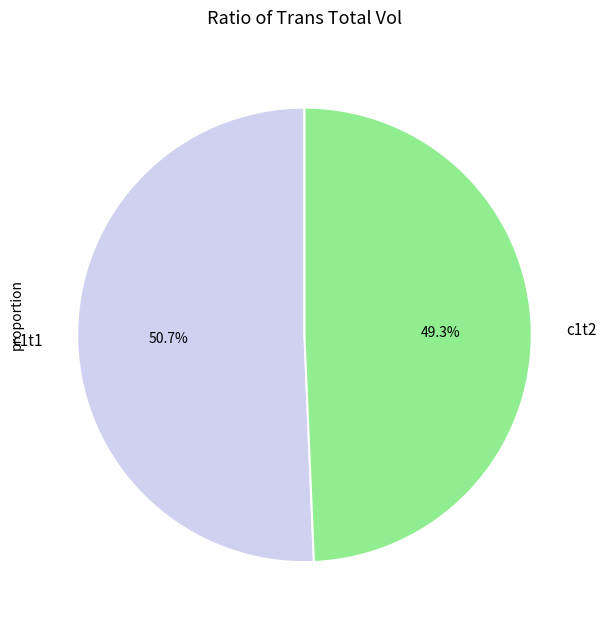

Combined, what portion of the pie is c1t2 and c1t1?

100.0%